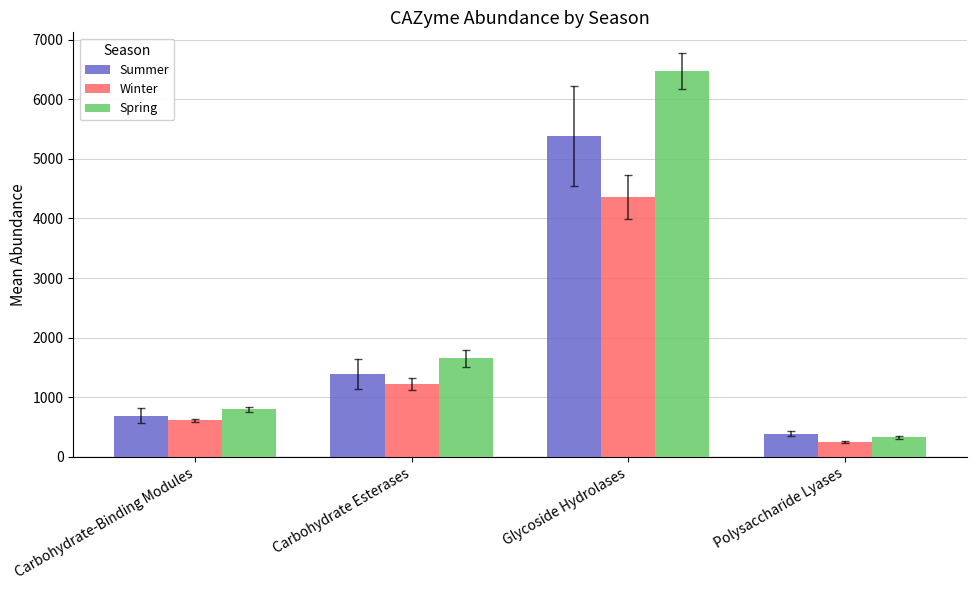

Rank the series at Glycoside Hydrolases from lowest to highest value.

Winter, Summer, Spring